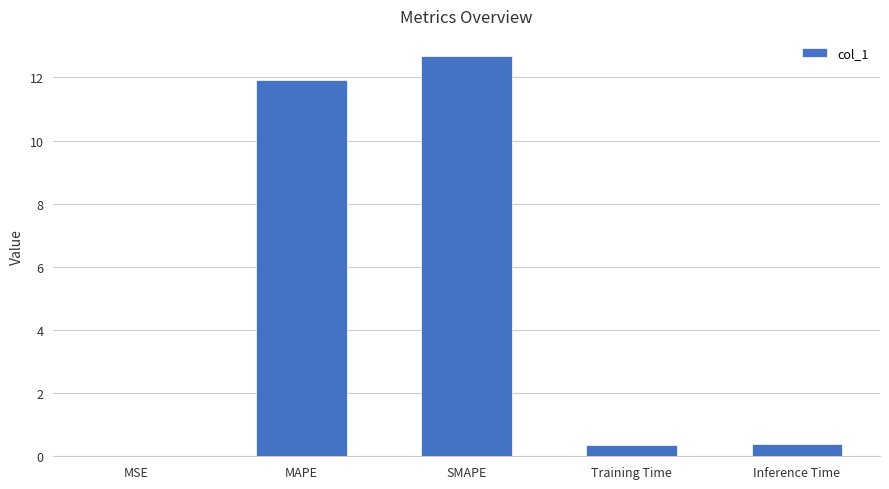

Is it true that the value at SMAPE is 12.7?

True